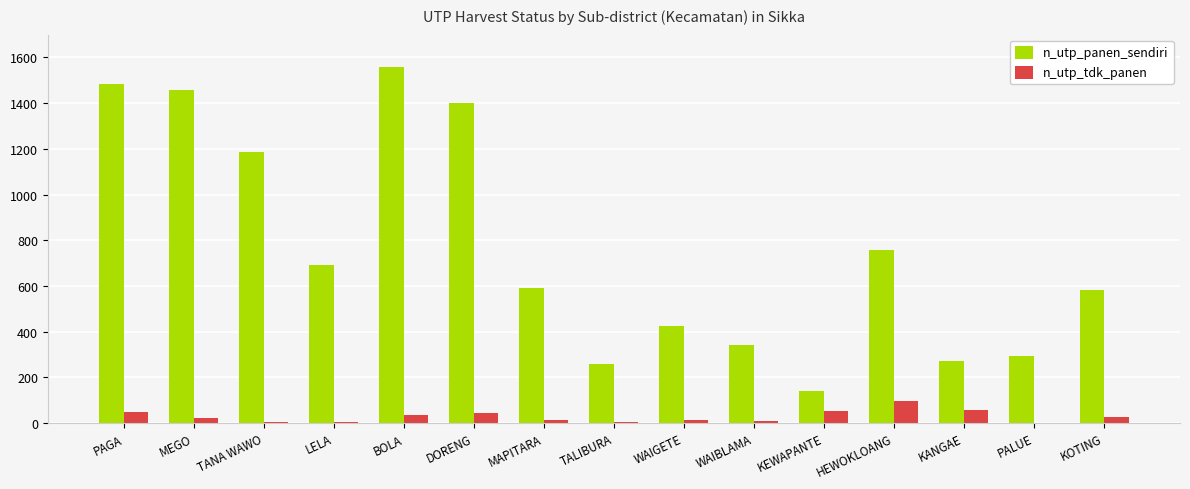

What is the difference between the n_utp_panen_sendiri values at DORENG and WAIGETE?

977